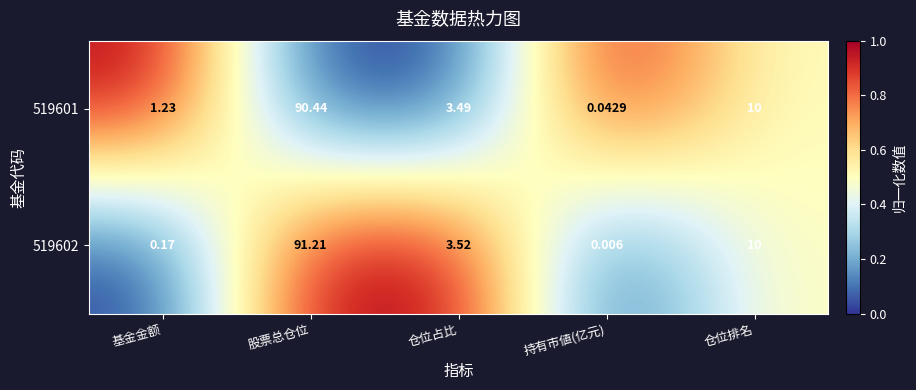

At which label is 519602 closest to 45?

仓位排名